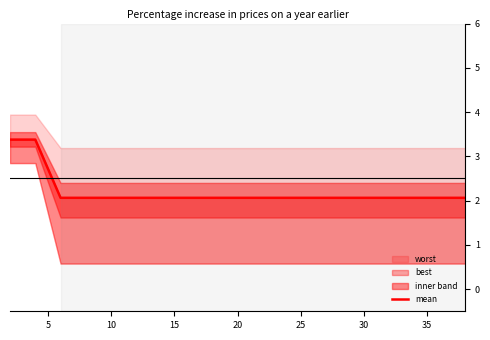

What is the difference between the maximum and minimum values?

1.3